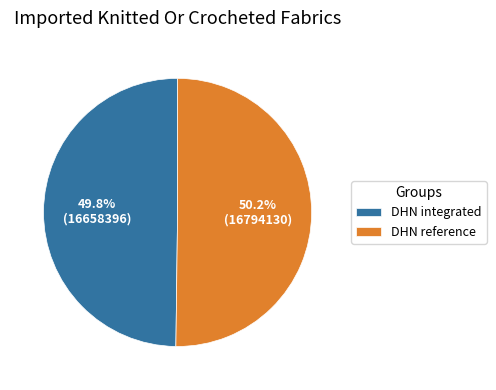

Does any single category account for the majority?

Yes